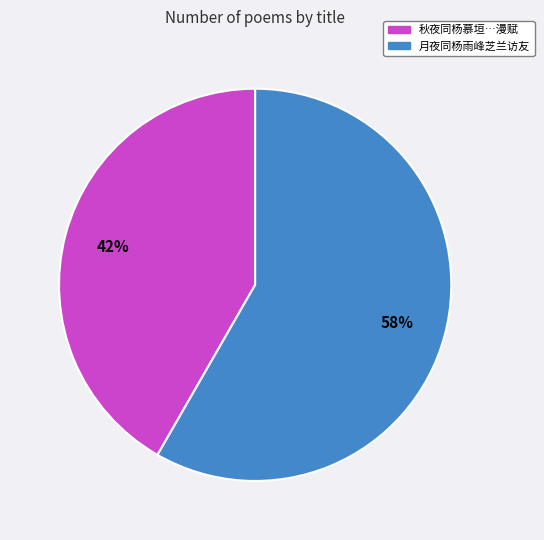

To the nearest percent, what is the average slice percentage?

50%